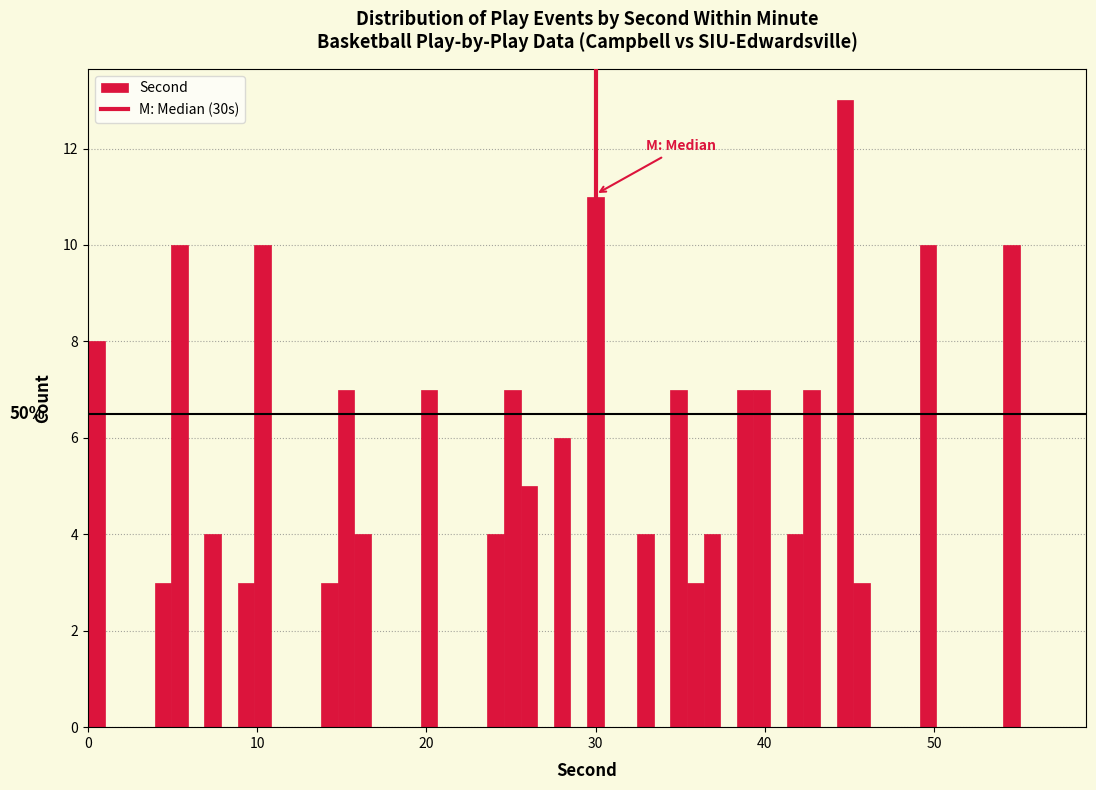

Around what value on the x-axis is the tallest bar? Give the approximate position of its centre, as read against the axis.

45